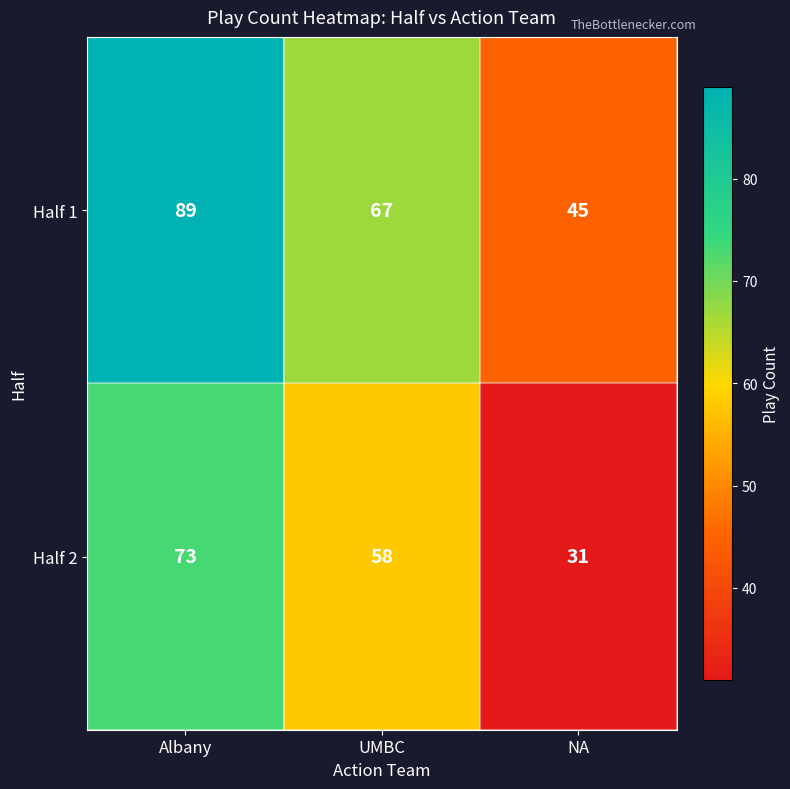

Between Albany and UMBC, which series saw the biggest shift?

Half 1